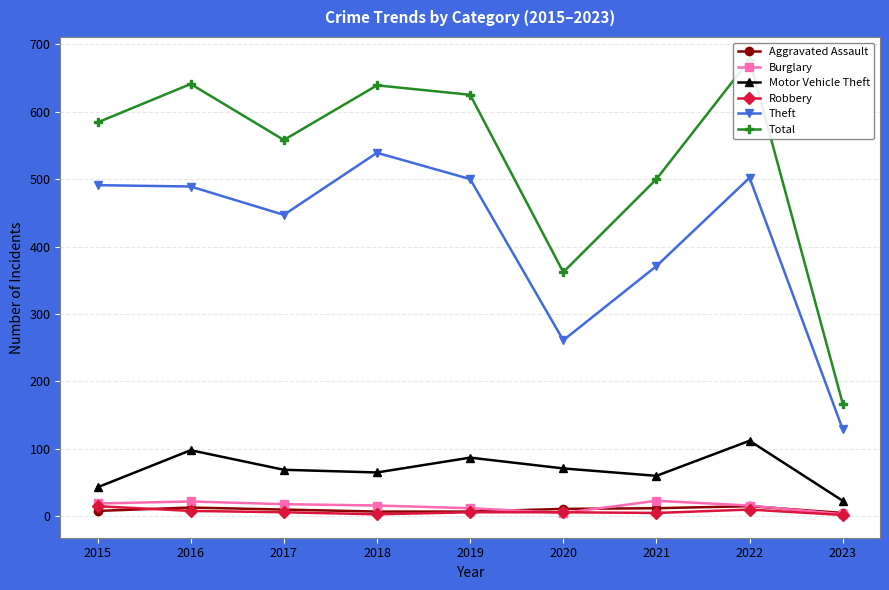

What are all the series names shown in the legend?

Aggravated Assault, Burglary, Motor Vehicle Theft, Robbery, Theft, Total